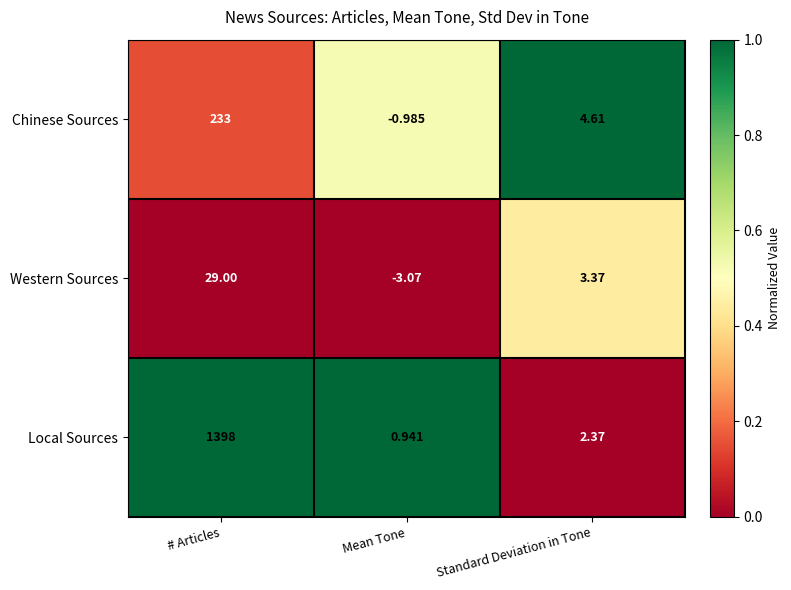

Count the number of data series in this chart.

3